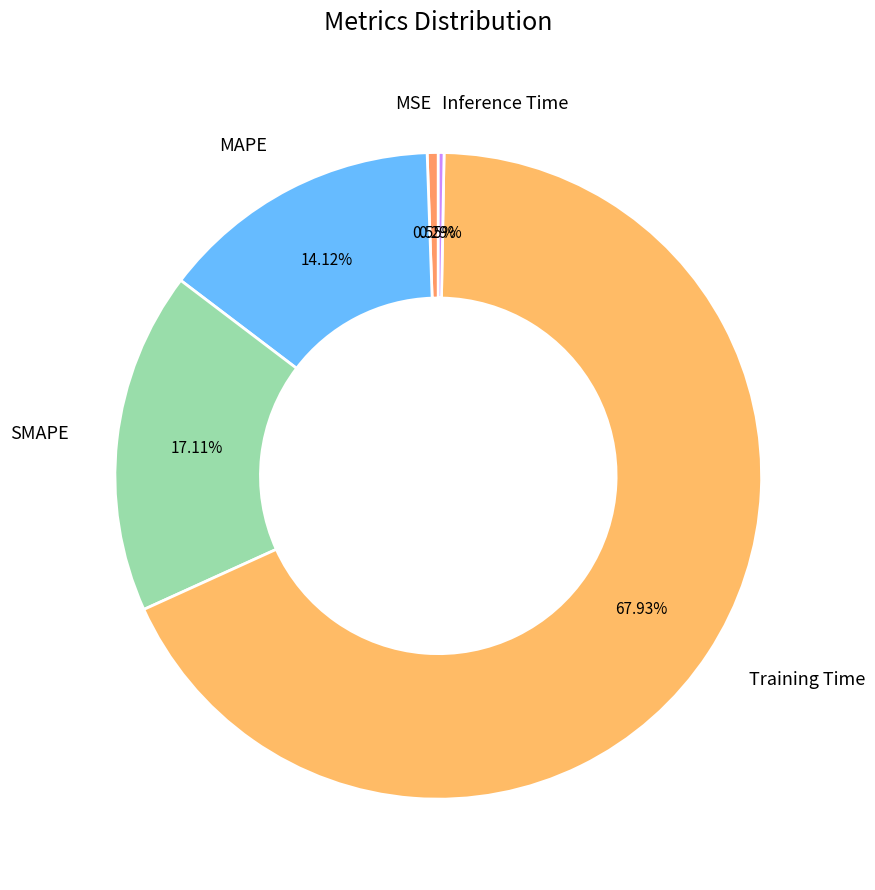

What is the largest slice in the pie chart?

Training Time